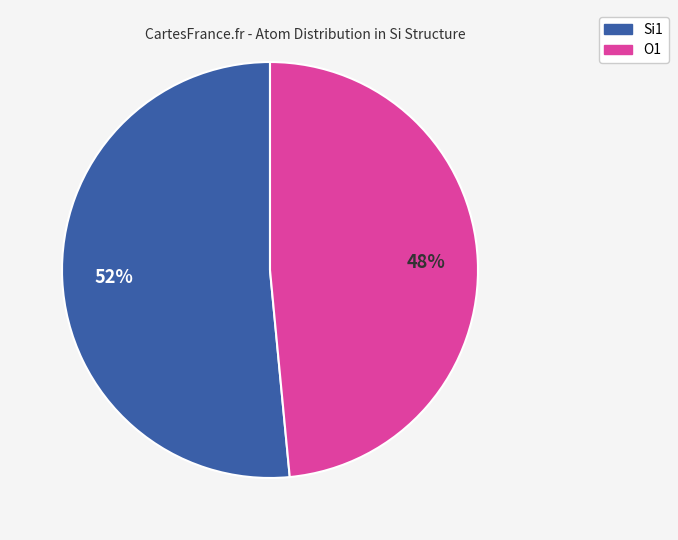

Is there a majority slice in this chart?

Yes